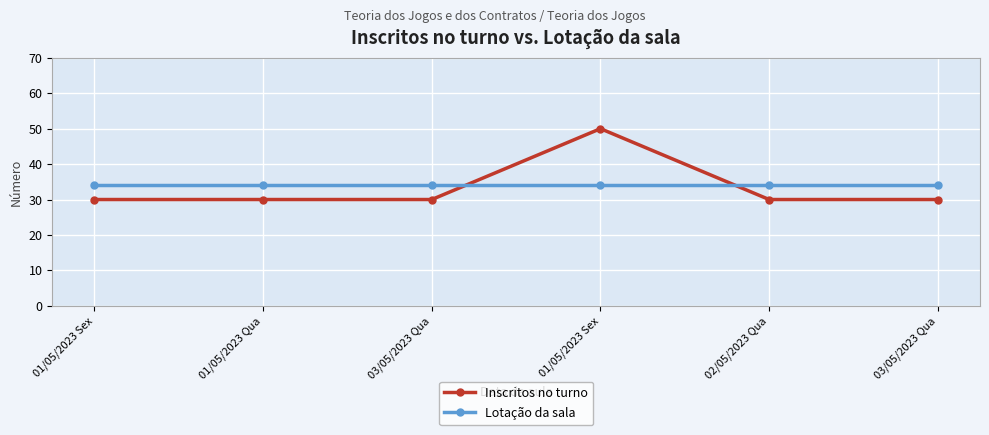

Is this an area chart (filled region under the line)?

No